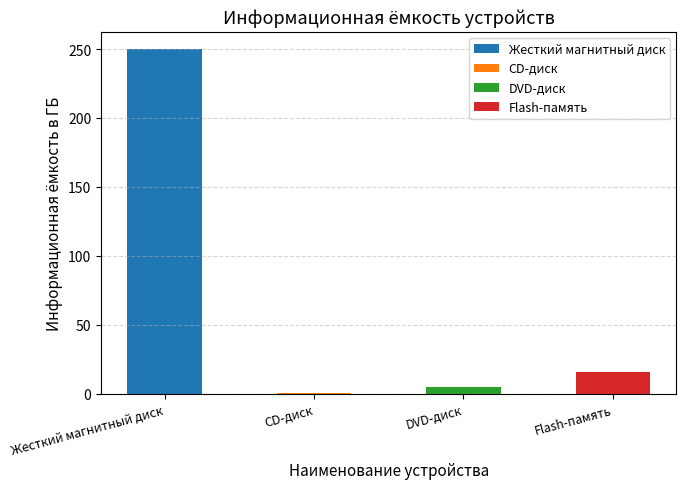

True or false: Flash-память has a value of 1.0 at DVD-диск.

False